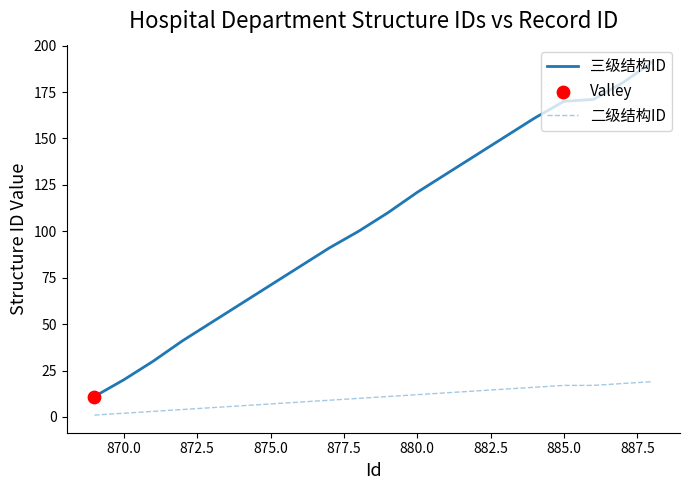

Which series has the largest total across all categories?

三级结构ID